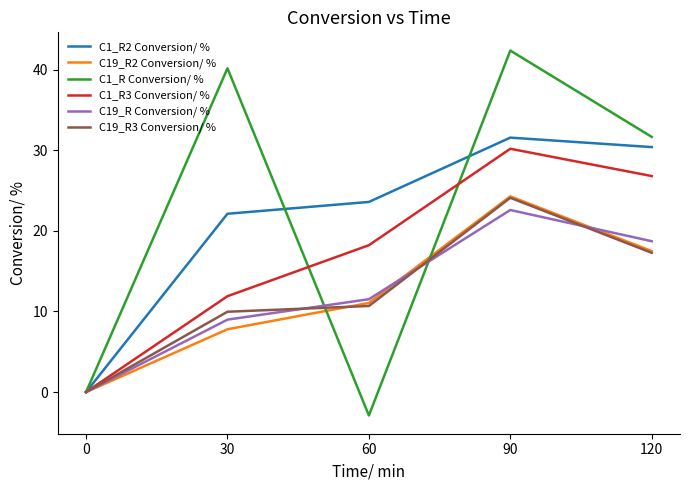

At how many categories does at least one series exceed 21?

4